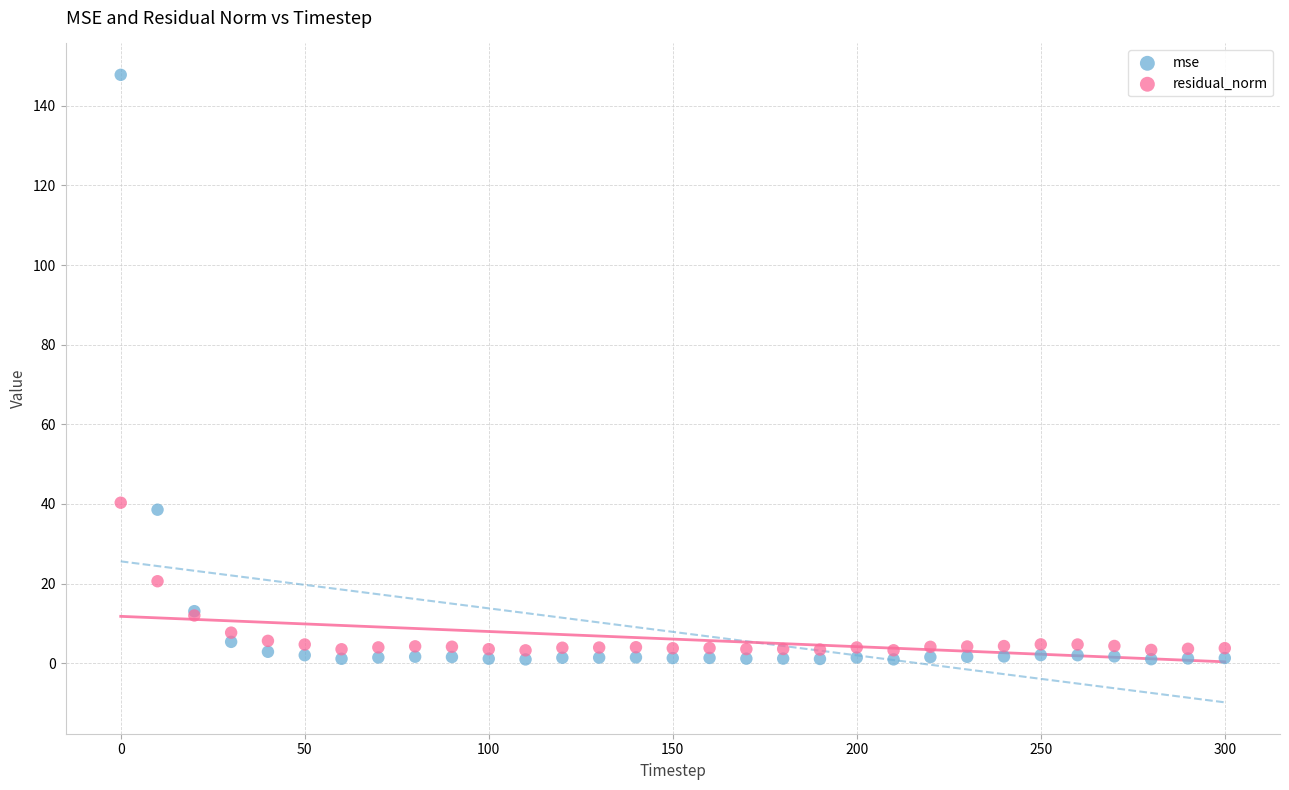

Across all series, what Y value is closest to 74?

40.3